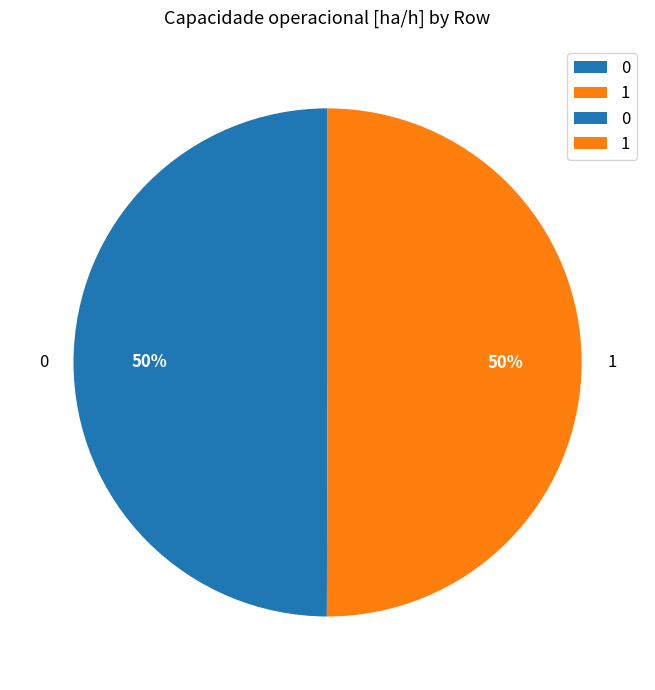

True or false: 0 accounts for 61% of the total.

False